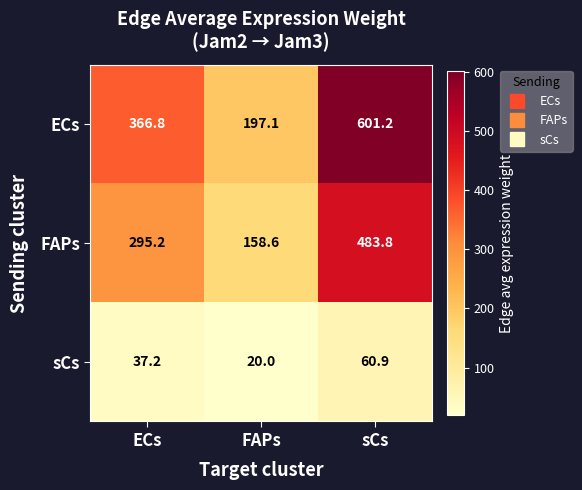

What is the sum of the ECs values at sCs and FAPs?

798.3